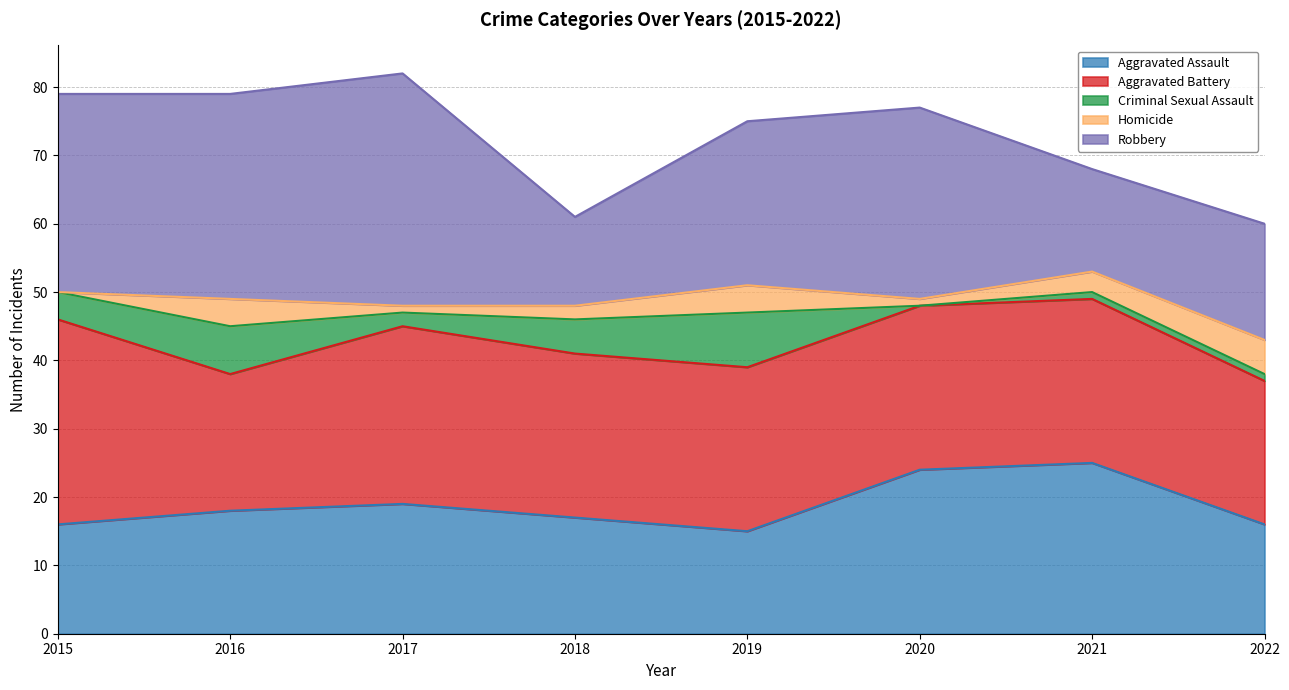

What is the minimum value for Aggravated Assault?

15